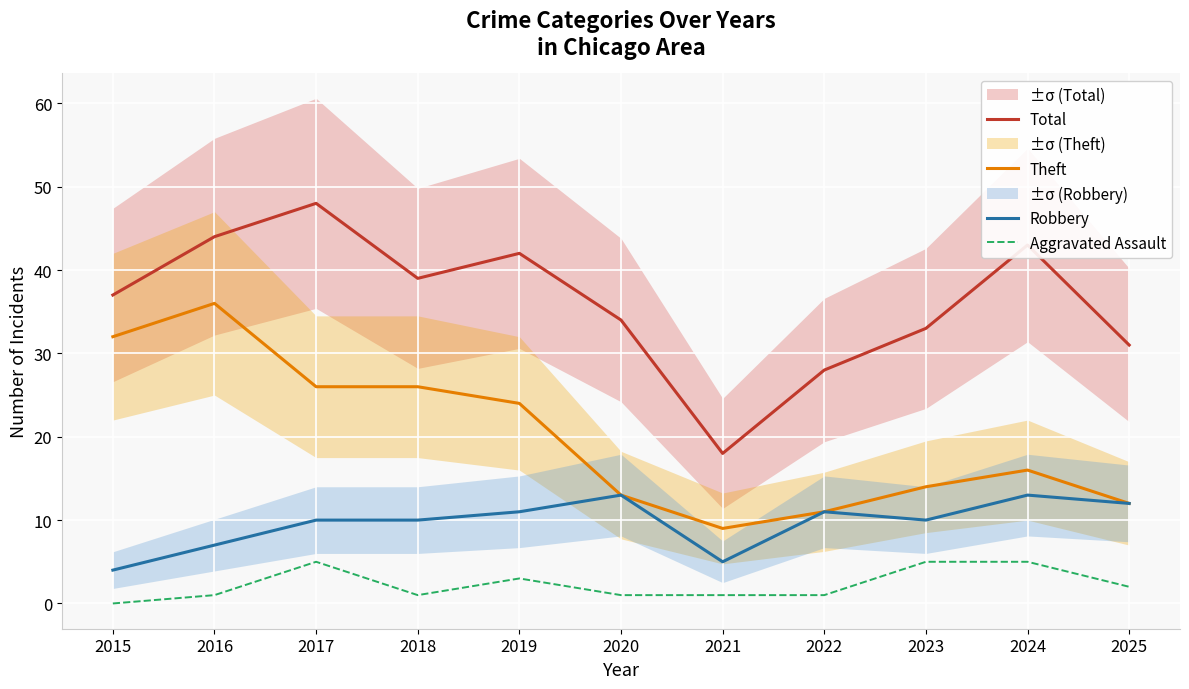

True or false: Robbery has a value of 11 at 2022.

True